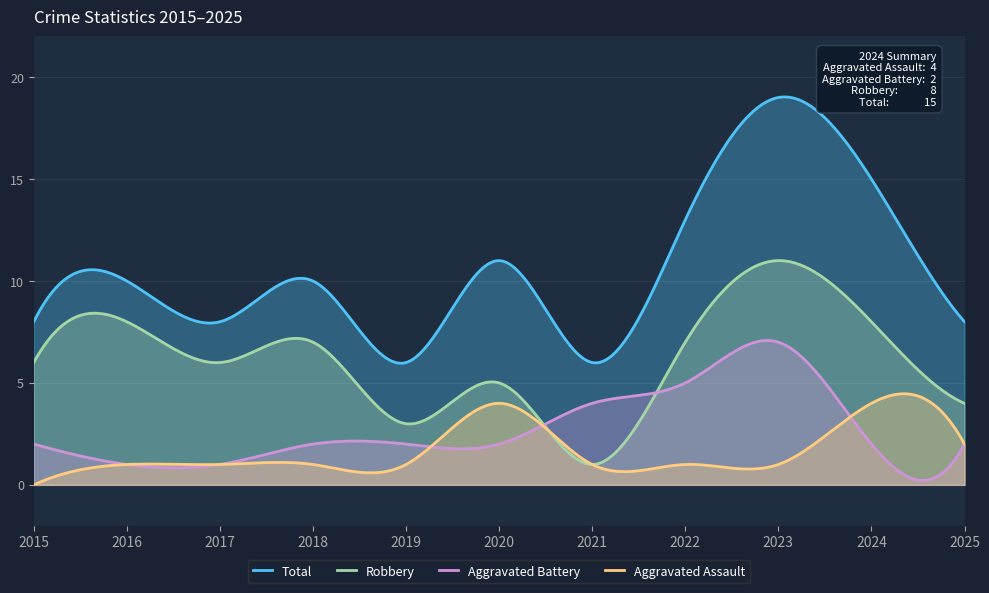

What is the sum of all Aggravated Battery values?

814.7